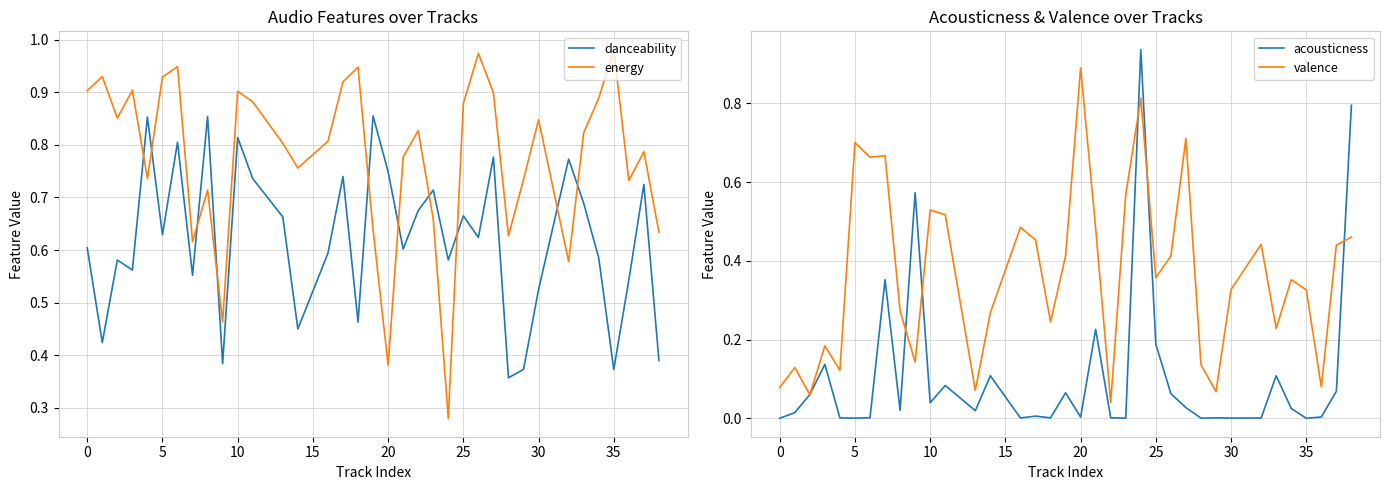

Rank the series by their average value, from highest to lowest.

energy, danceability, valence, acousticness